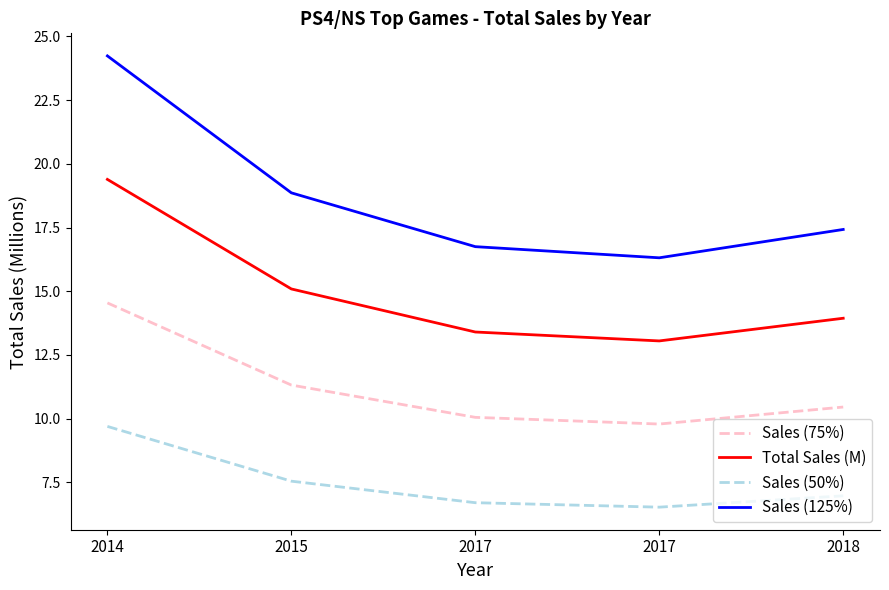

Which category has the highest value in the Sales (125%) series?

2014